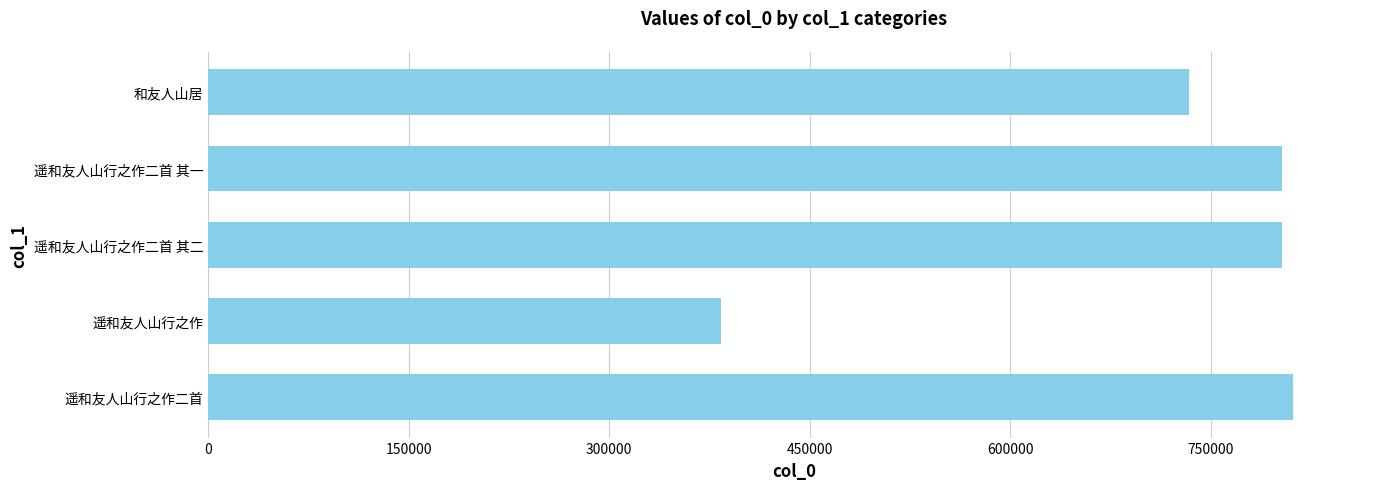

Approximately how many times larger is the value at 遥和友人山行之作二首 其二 compared to 遥和友人山行之作二首 其一?

1.0